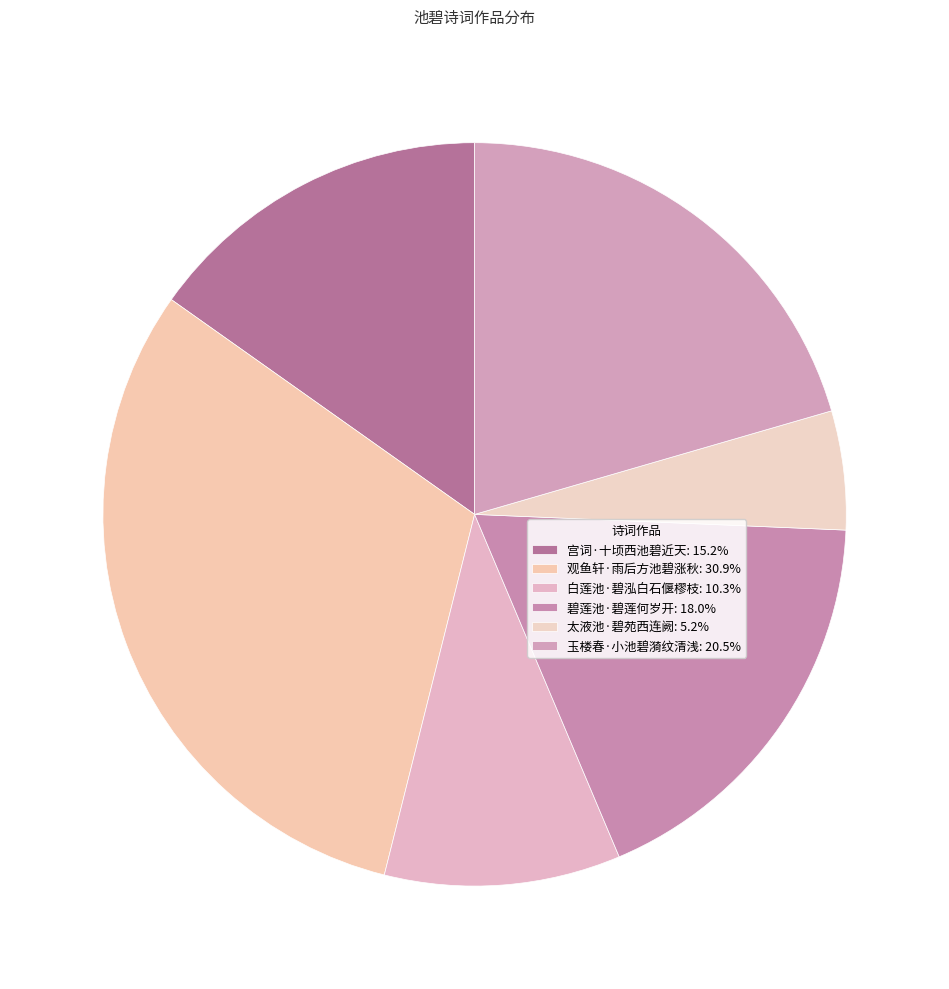

What percentage is NOT represented by 宫词·十顷西池碧近天?

84.8%